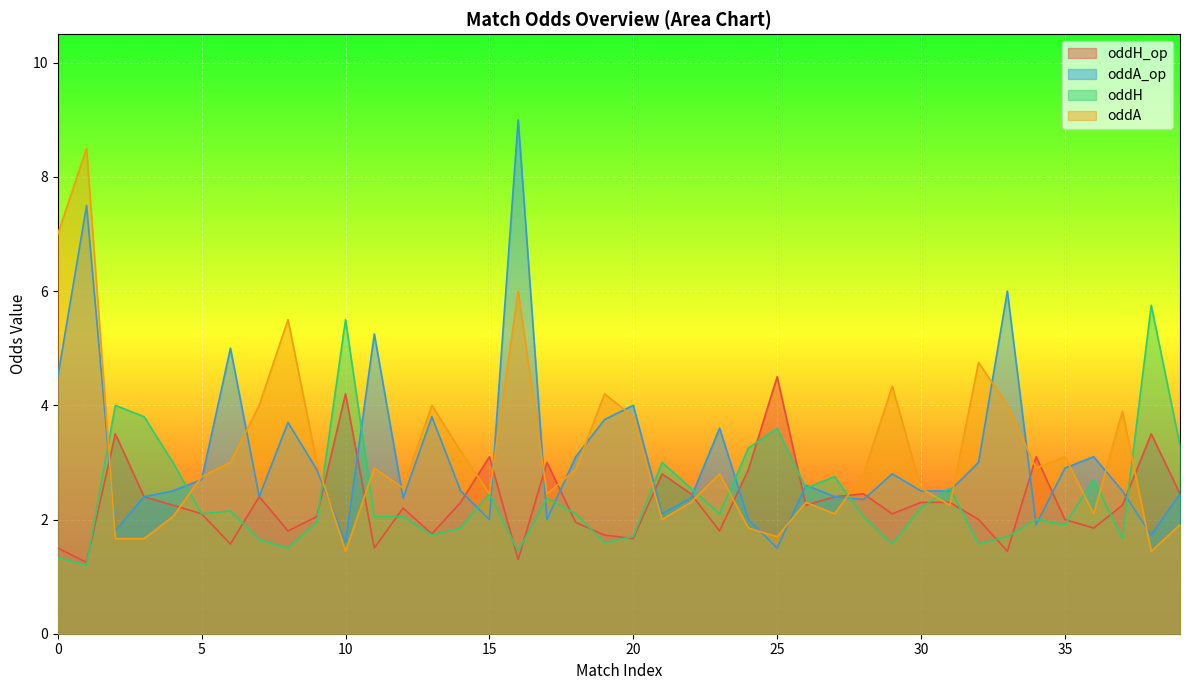

At which label is oddH closest to 3?

4